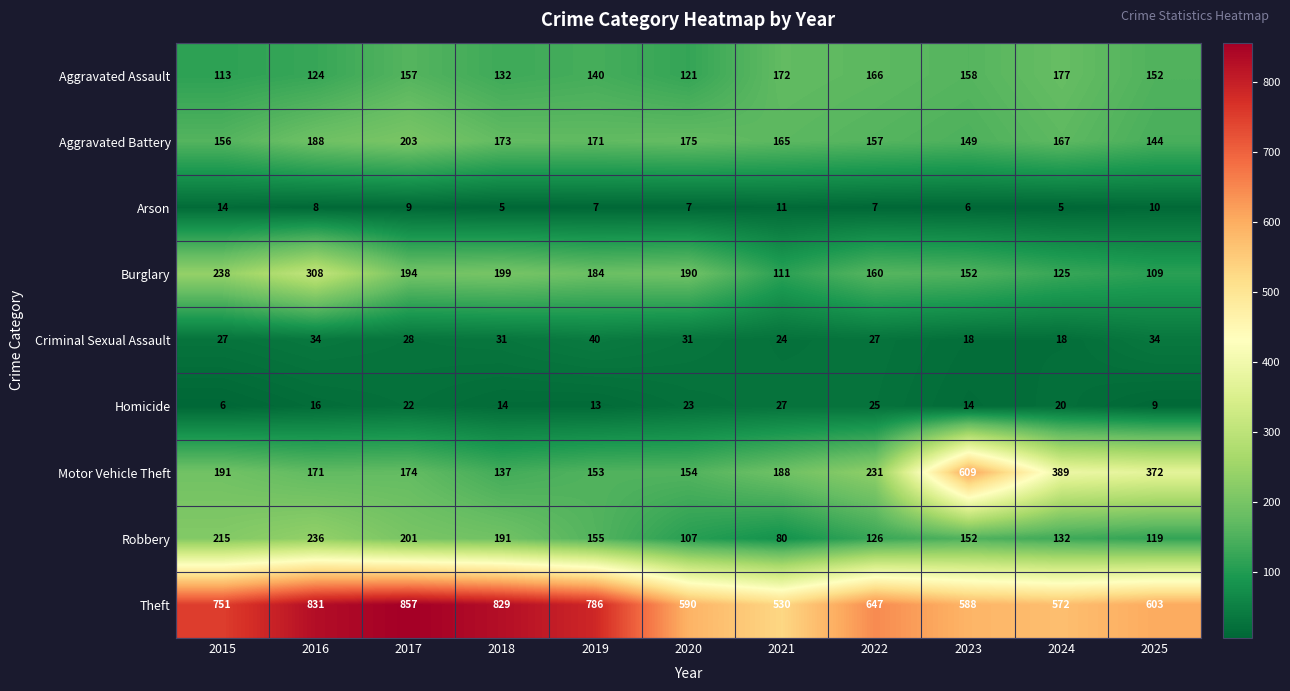

List the series in order of their peak value, highest first.

Theft, Motor Vehicle Theft, Burglary, Robbery, Aggravated Battery, Aggravated Assault, Criminal Sexual Assault, Homicide, Arson